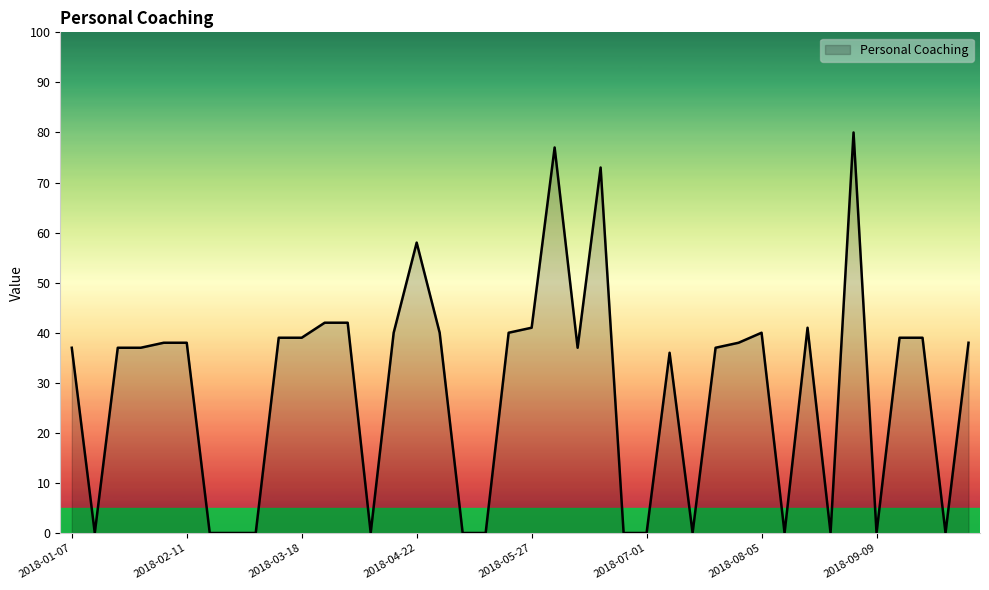

What is the greatest value displayed?

80